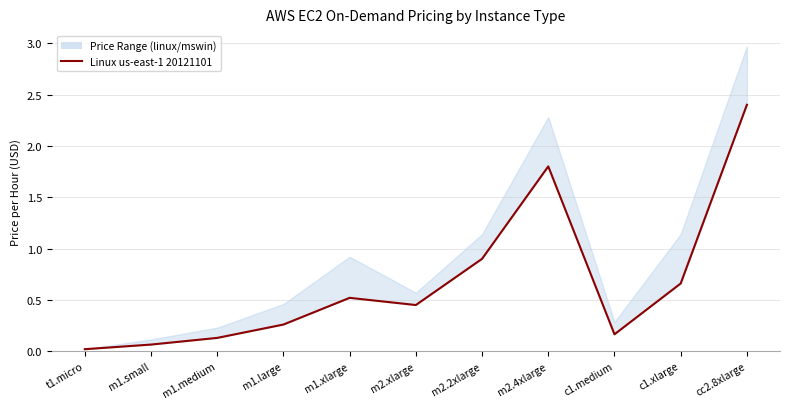

The chart shows a value of 0.4 at m1.large. True or false?

False